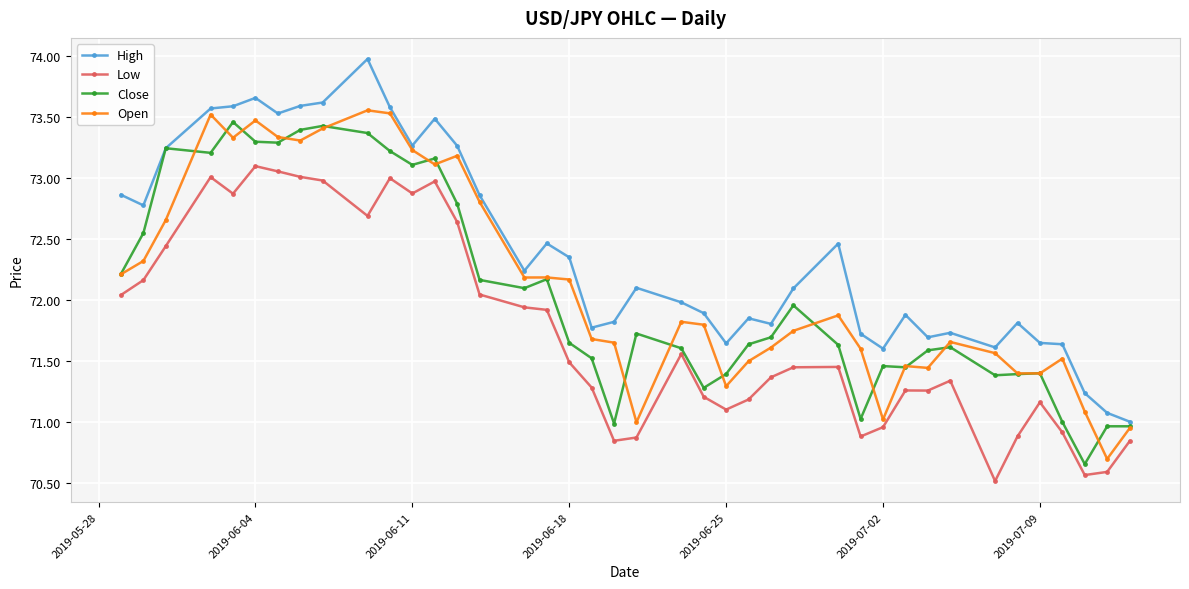

True or false: High and Low cross at least once.

False